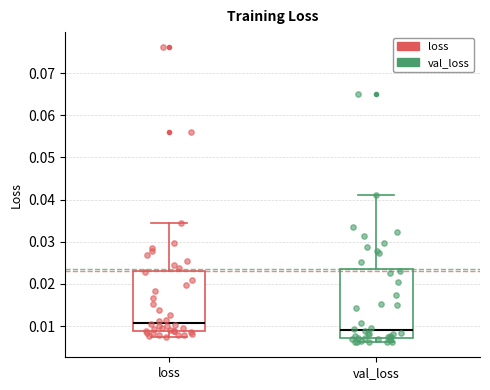

Where does the upper whisker of the box for loss end on the y-axis? The values are not printed on the chart, so give them approximately, as read against the axis.

0.034